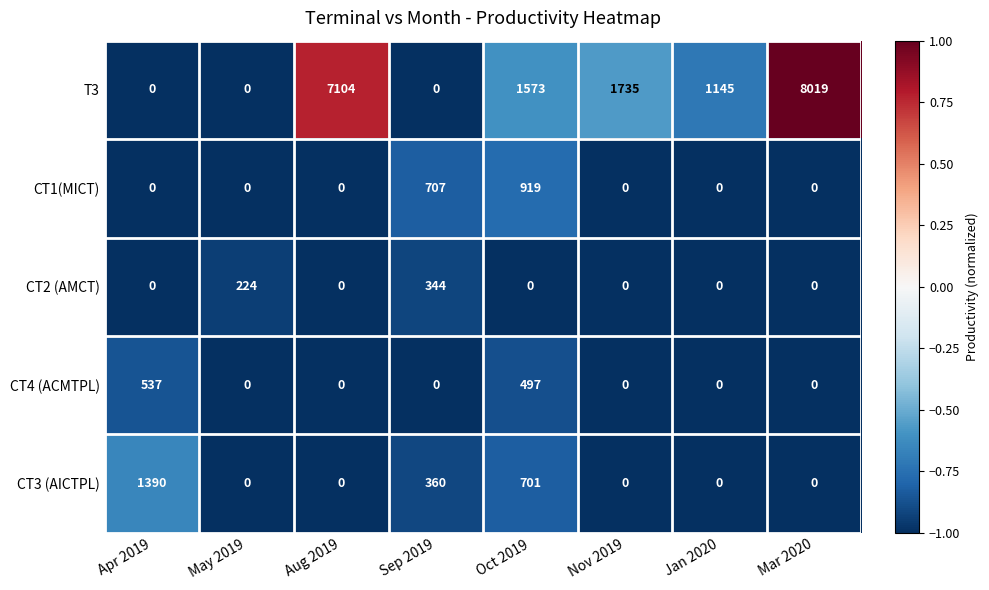

Is it true that CT4 (ACMTPL) equals 775 at Oct 2019?

False